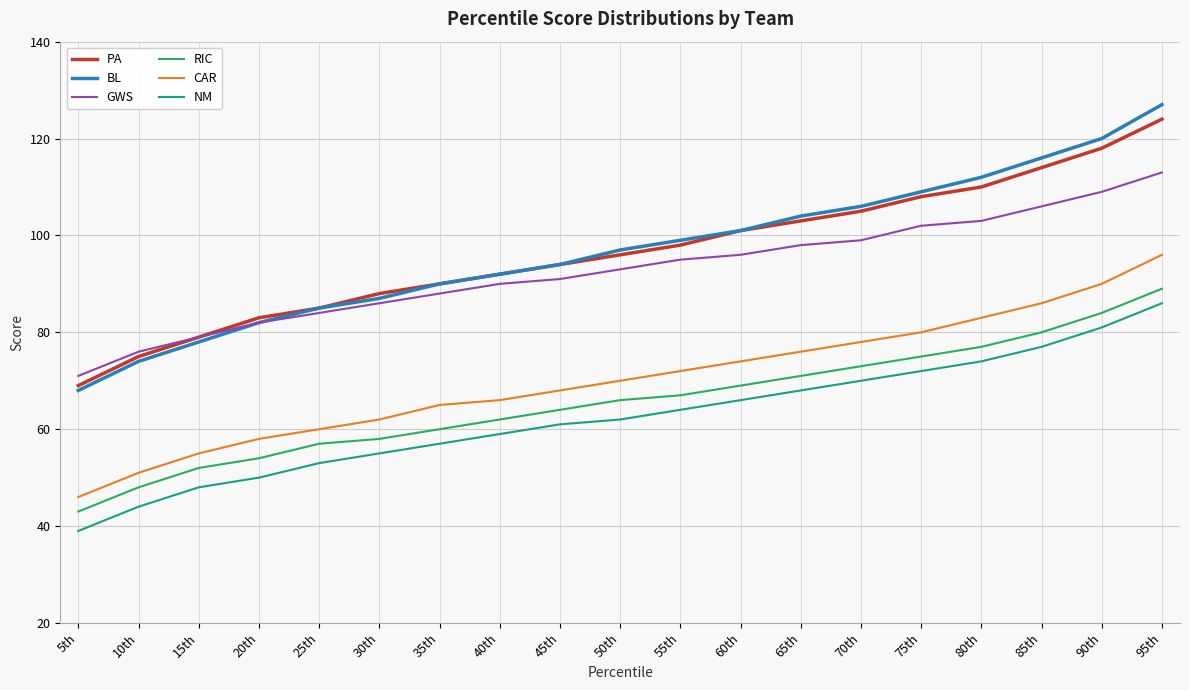

Which label corresponds to the largest value in the chart?

95th